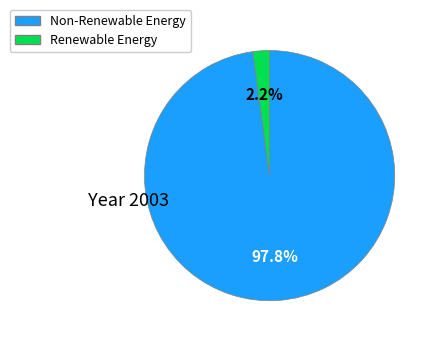

Is there a majority slice in this chart?

Yes